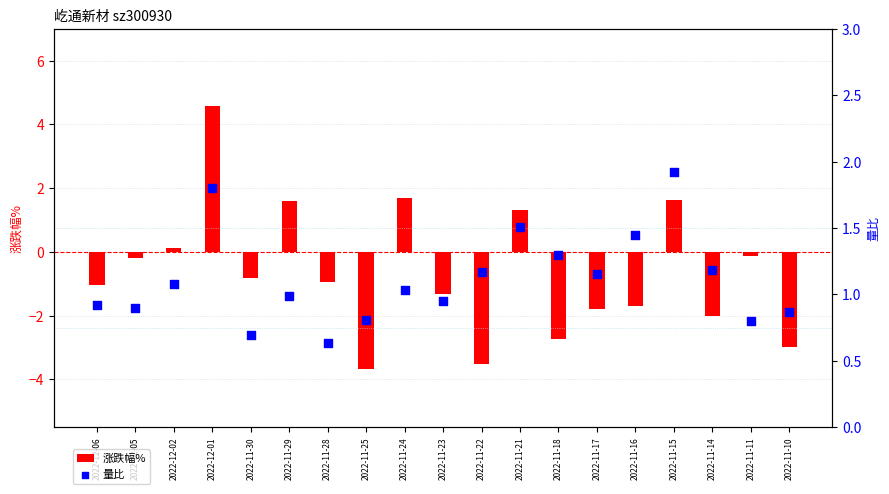

What are all the series names shown in the legend?

涨跌幅%, 量比